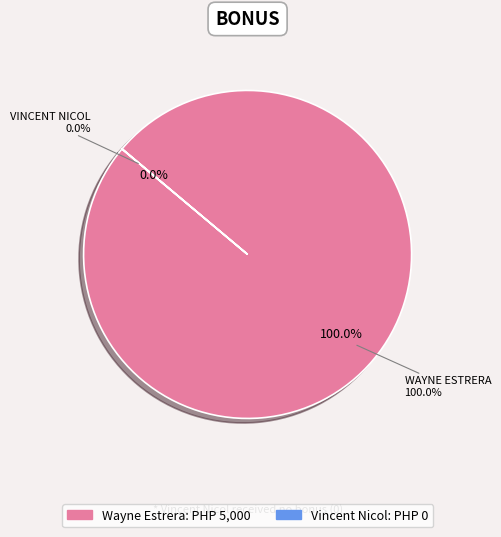

Is Wayne Estrera the majority of the pie?

Yes